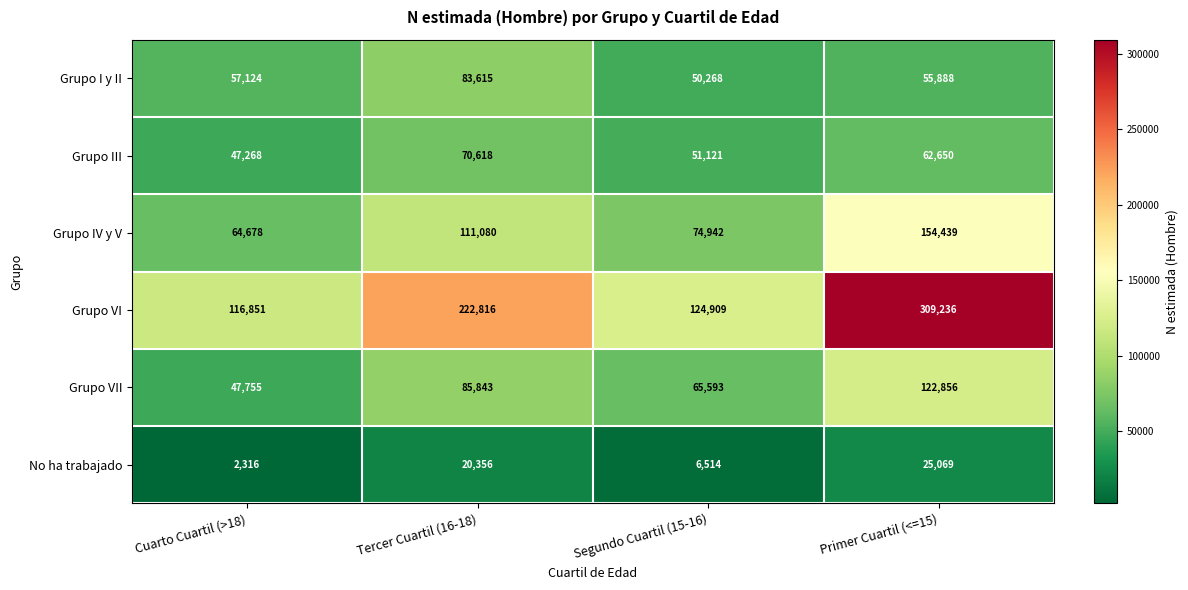

True or false: Grupo I y II has a value of 83615 at Tercer Cuartil (16-18).

True